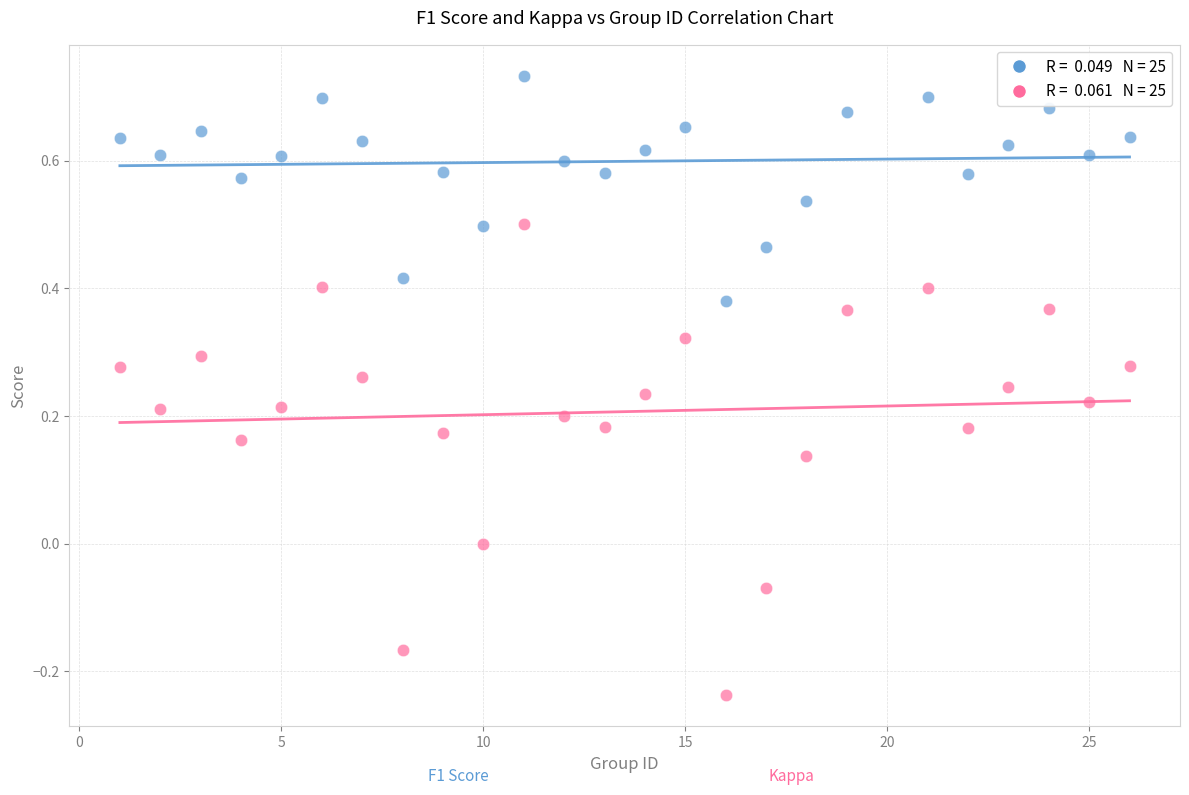

Across all data points, what is the range of X values (max minus min)?

25.0